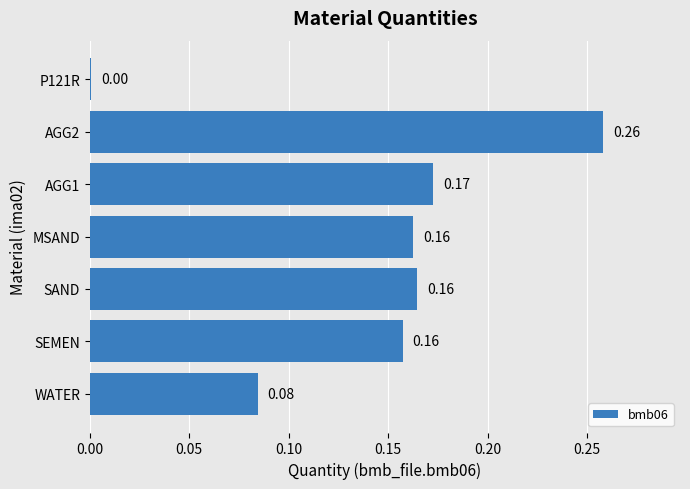

Does the chart contain stacked bars?

No